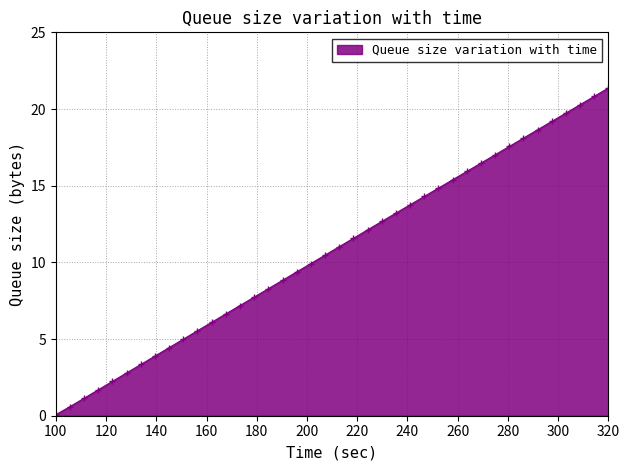

How many values exceed 11?

20